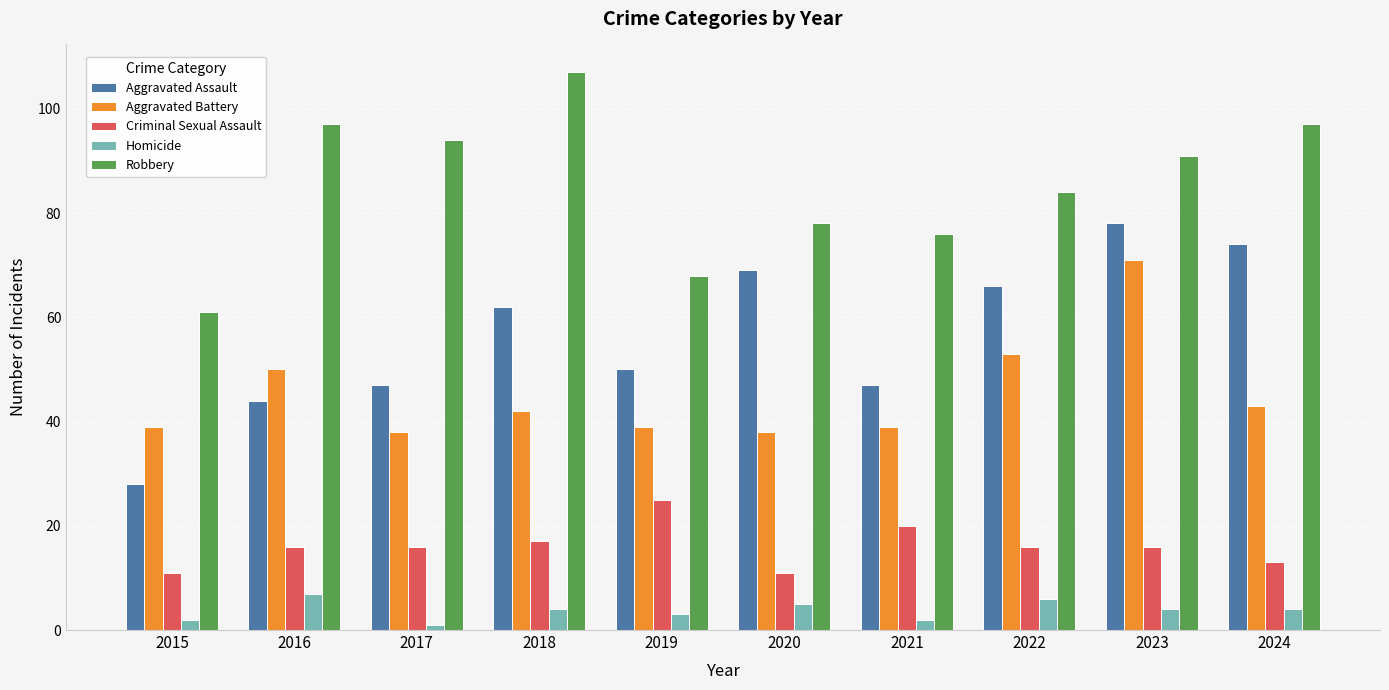

How many data points in Aggravated Assault are less than 62?

5